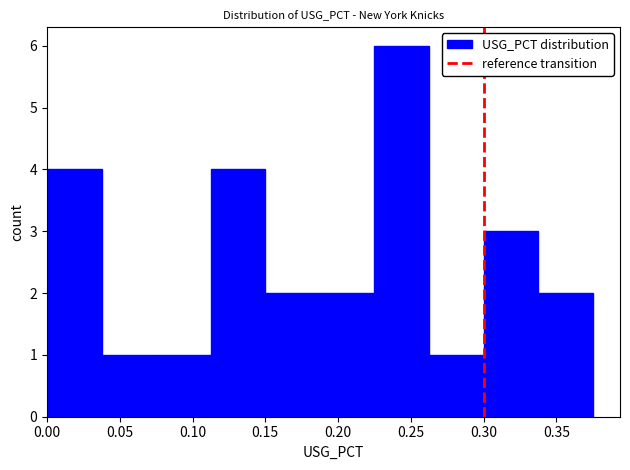

Over which range of the x-axis is the bar tallest?

0.225 to 0.265